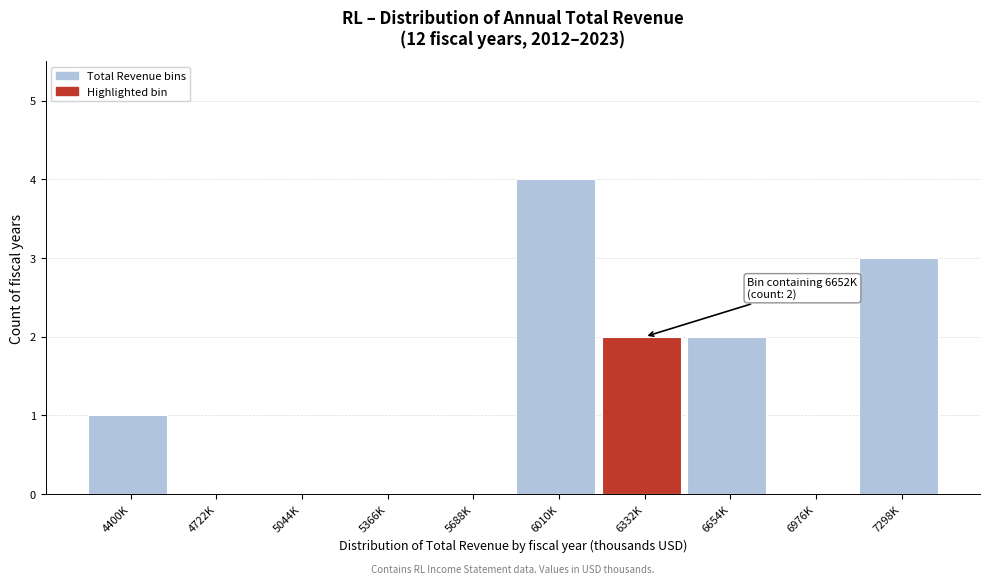

Reading left to right, what are all the values shown in this chart?

4400K=1	4722K=0	5044K=0	5366K=0	5688K=0	6010K=4	6332K=2	6654K=2	6976K=0	7298K=3